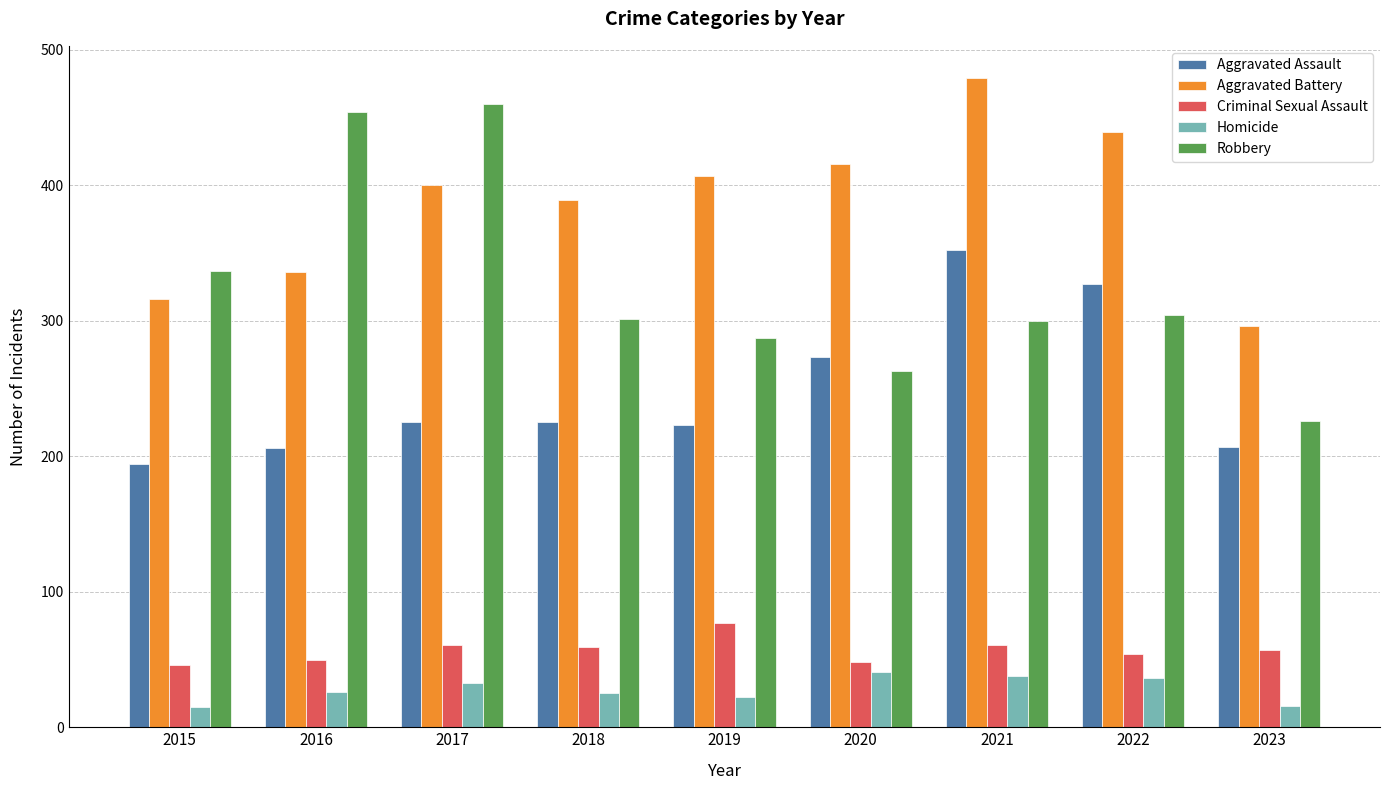

Which series has the widest spread of values?

Robbery